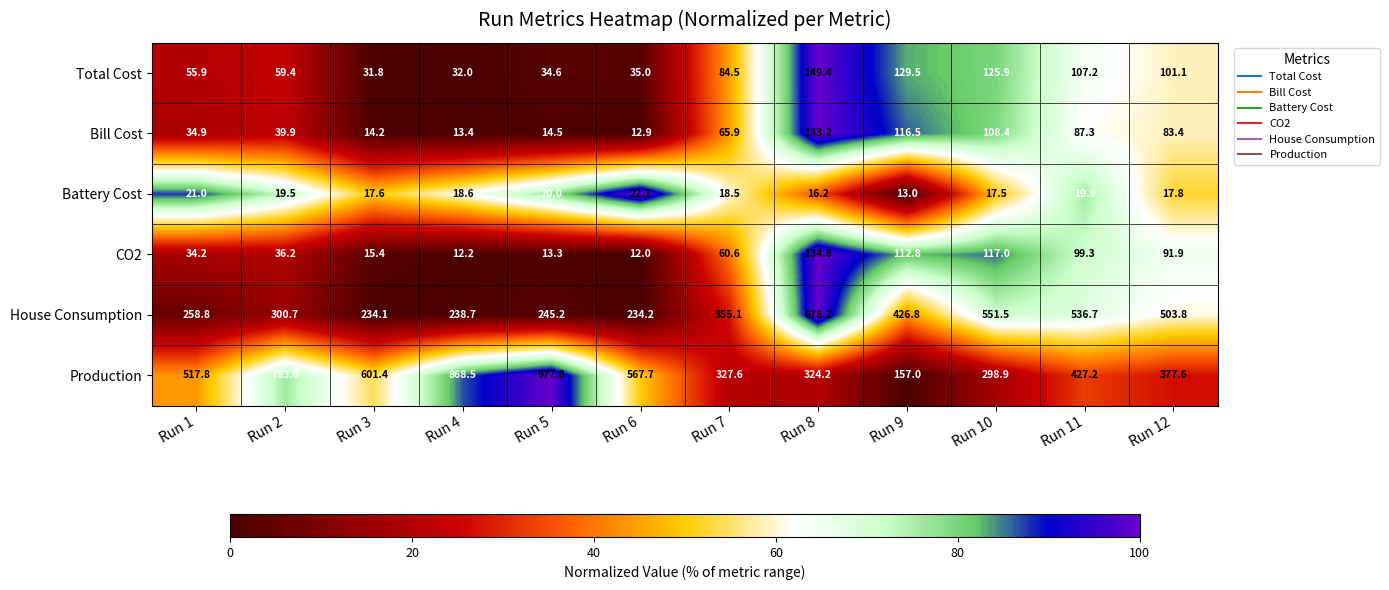

Count the number of categories in the chart.

12